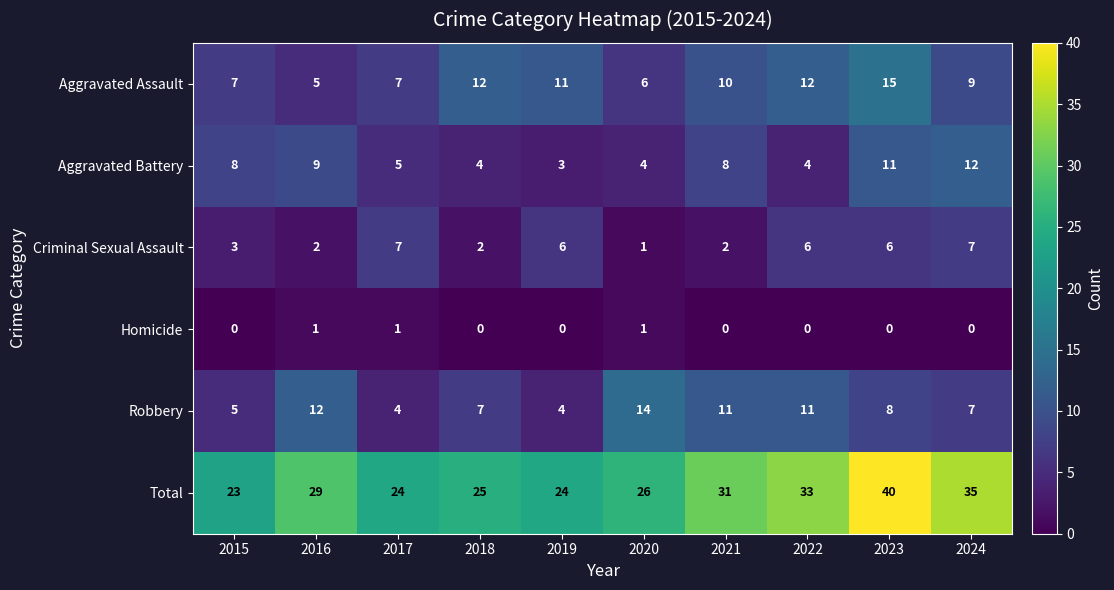

True or false: Aggravated Battery has a value of 4 at 2022.

True